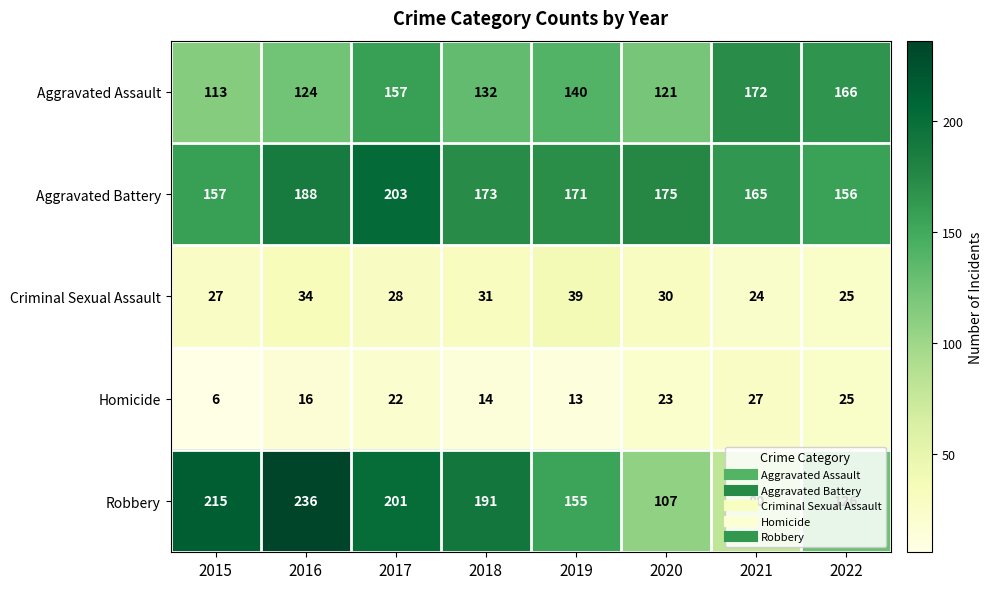

At how many categories does at least one series exceed 135?

8